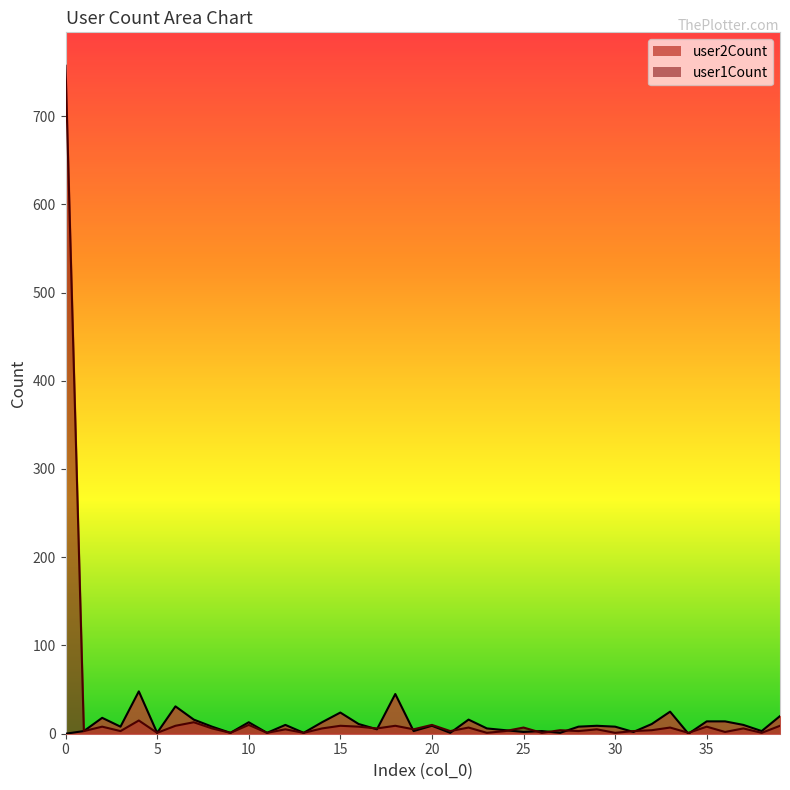

The user2Count series shows 25 at 33. True or false?

True